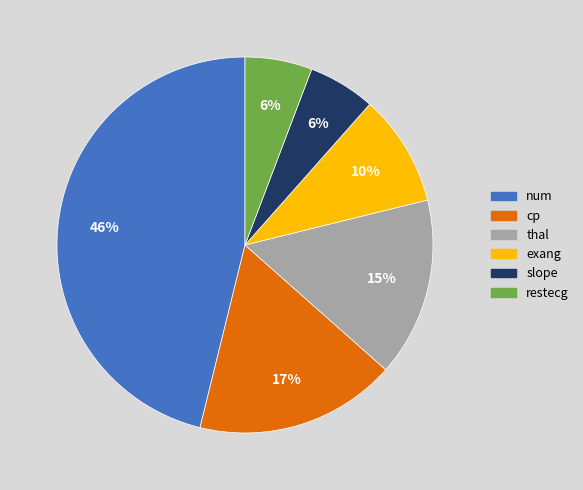

Is it true that exang is 10% of the pie?

True